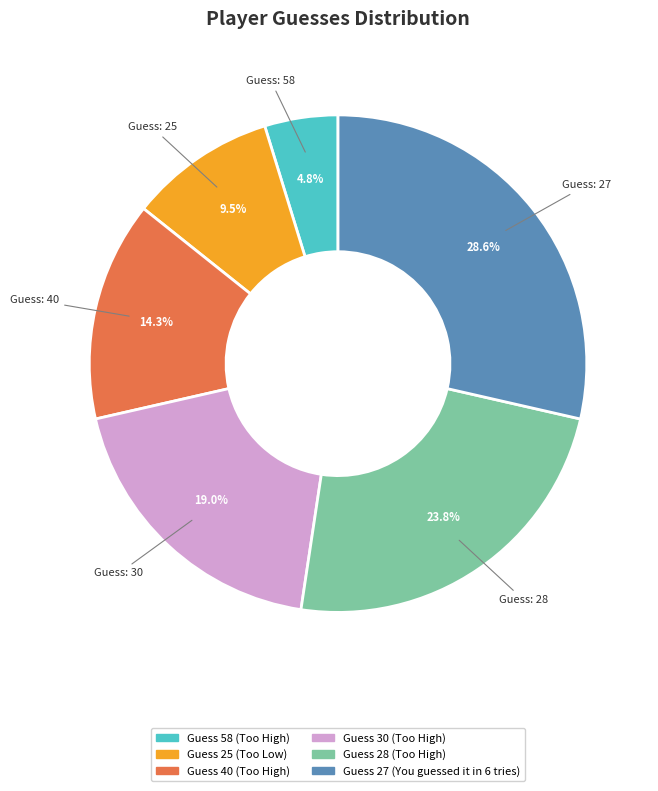

Is there a majority slice in this chart?

No